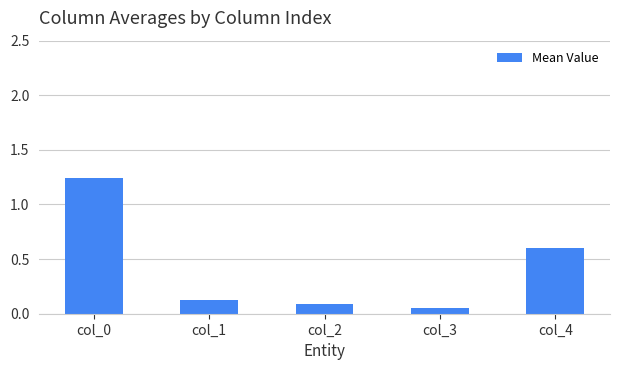

Rank the categories by value from lowest to highest.

col_3, col_2, col_1, col_4, col_0